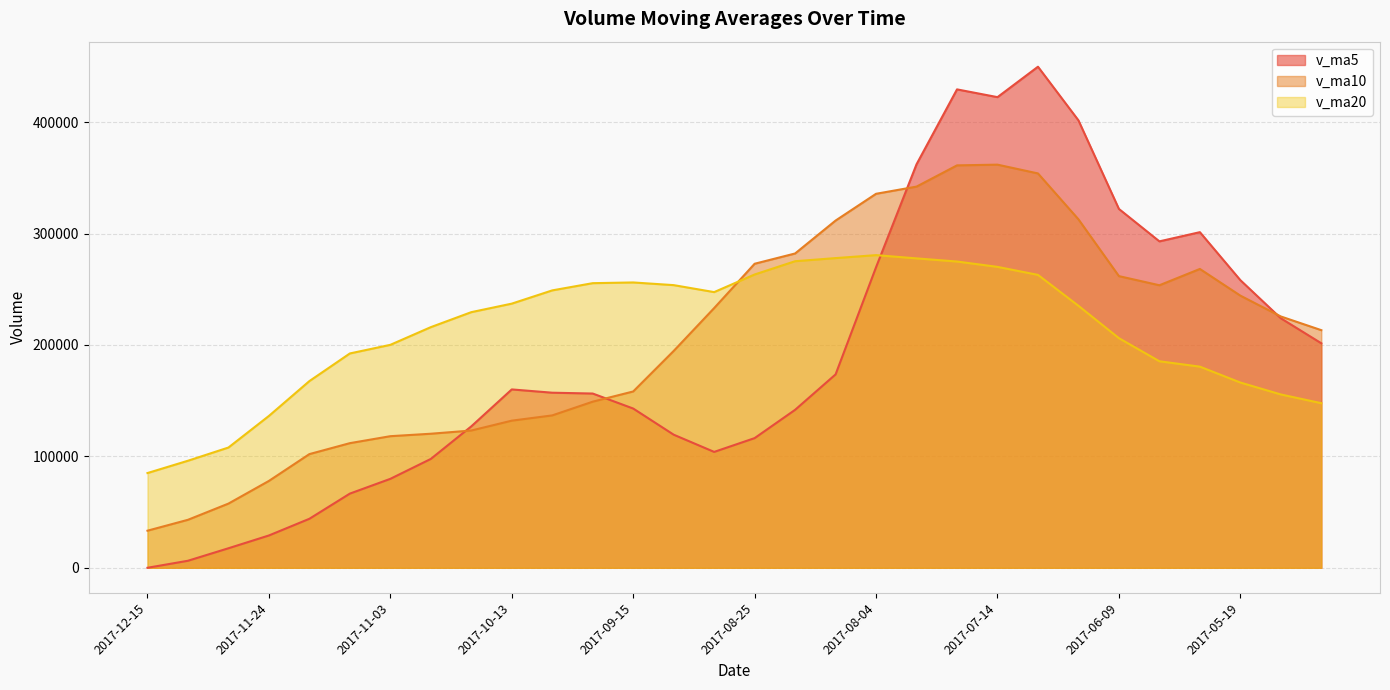

What is the difference between the second highest and second lowest values in the v_ma5 series?

423105.8